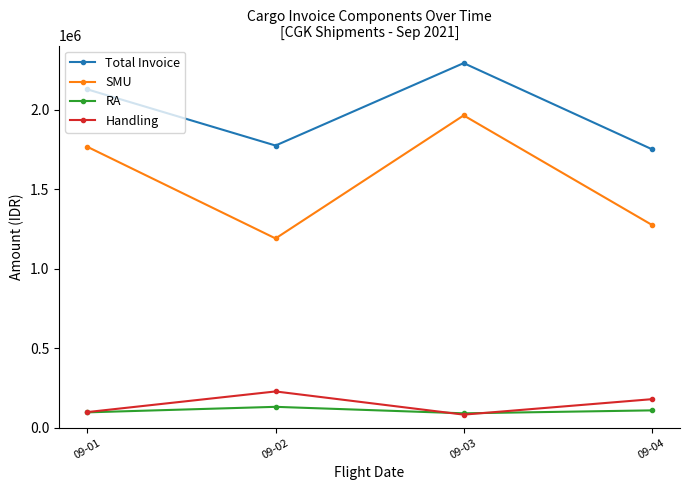

What is the difference between the Handling values at 09-03 and 09-01?

16140.0